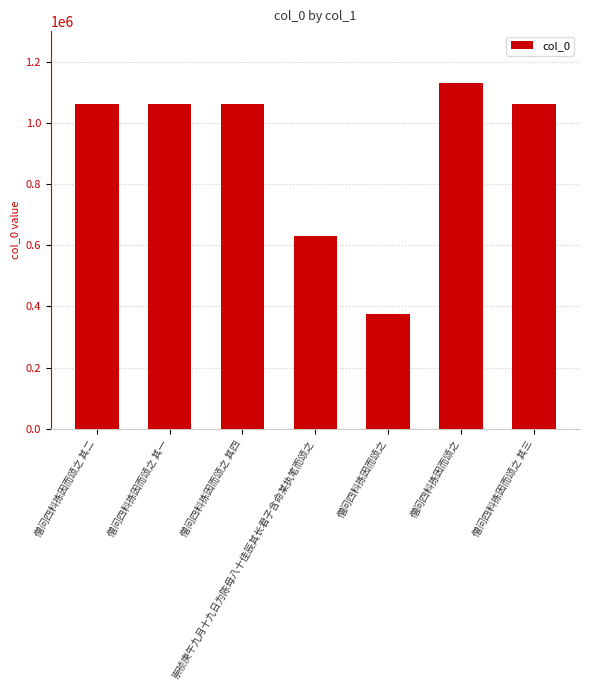

How many categories are shown in the chart?

7